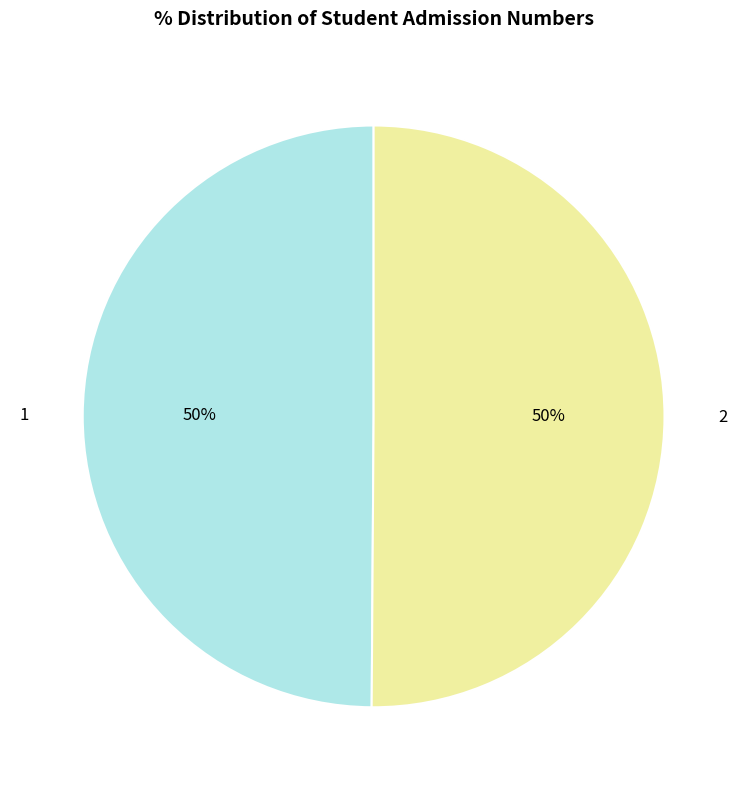

To the nearest percent, what portion does 2 represent?

50%